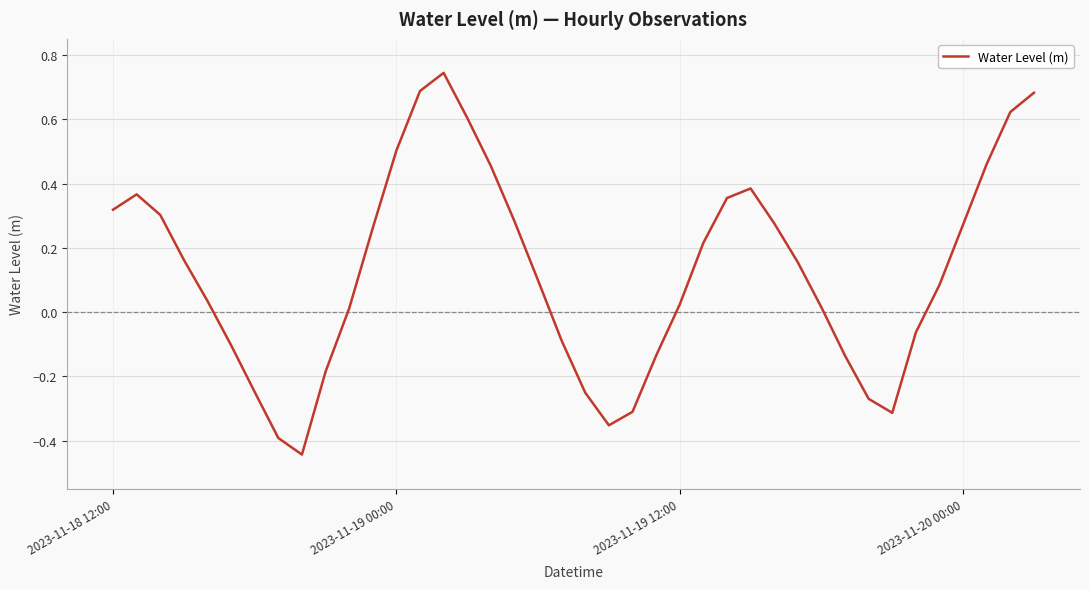

What is the sum of all values?

5.1